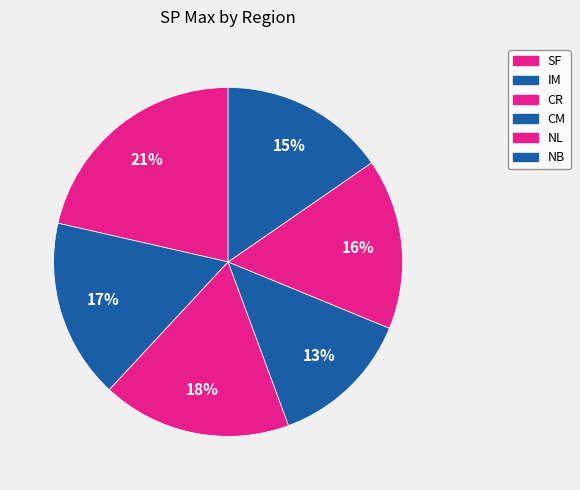

The NB slice represents 15% of the pie. True or false?

True